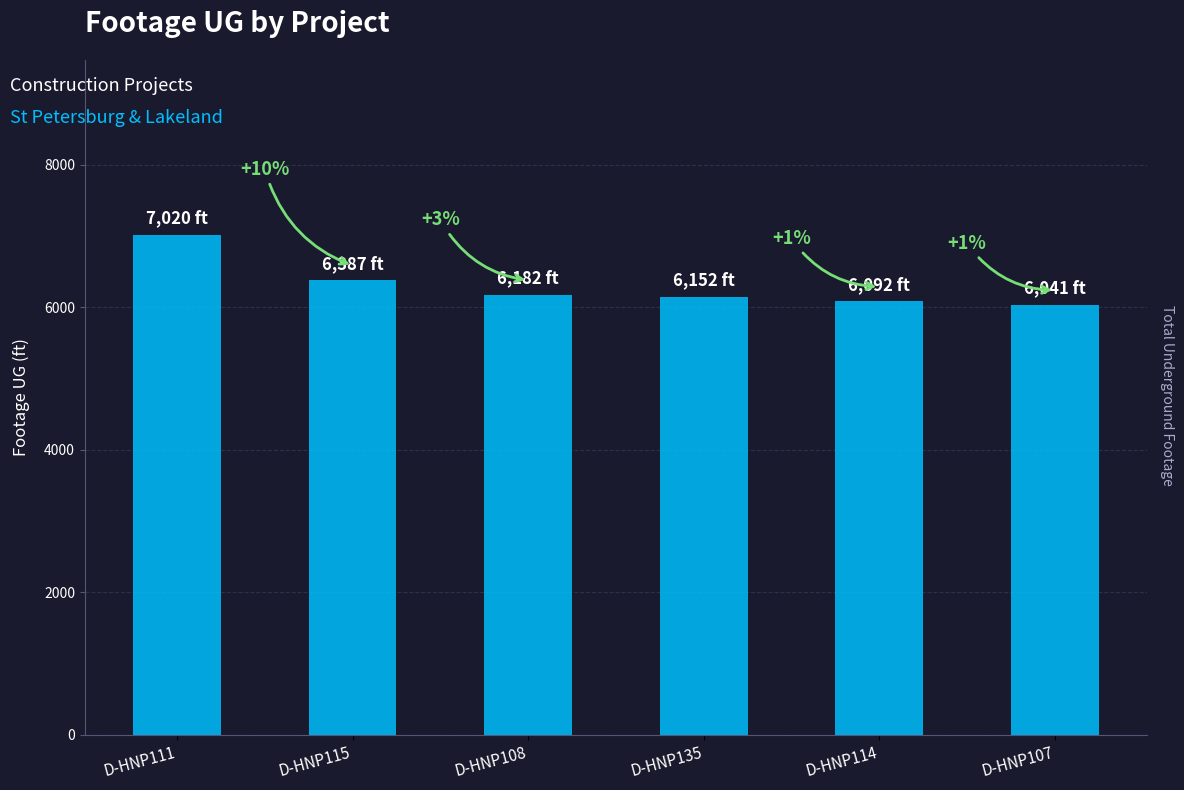

Which category has the lowest value across all series?

D-HNP107